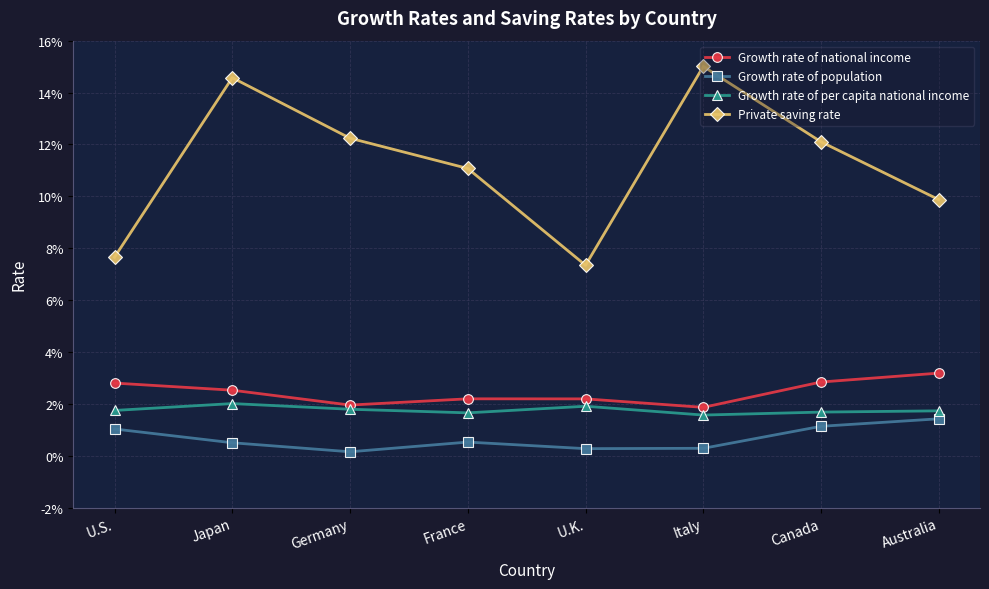

True or false: Growth rate of population and Growth rate of per capita national income intersect in this chart.

False